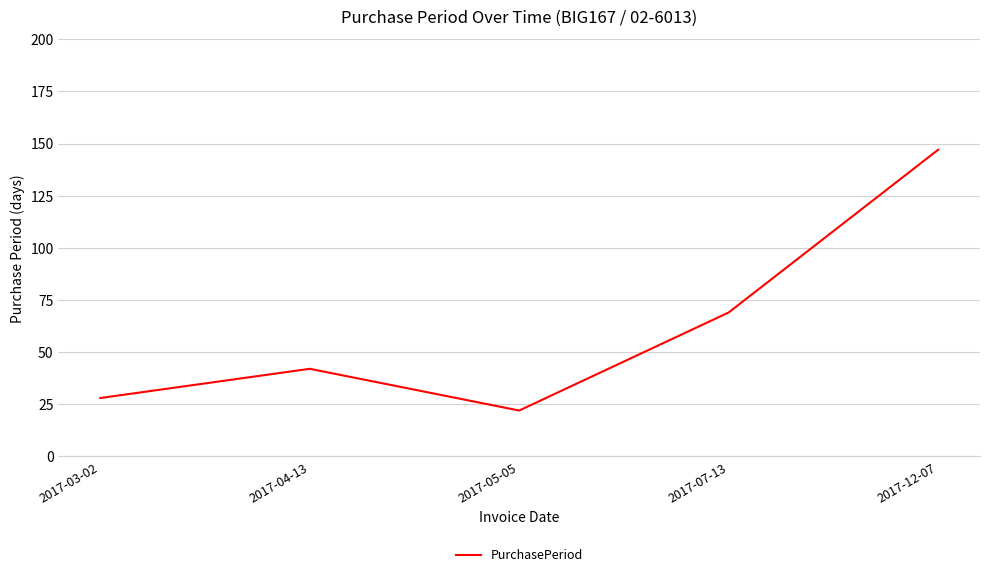

What position from the right is 2017-04-13?

4